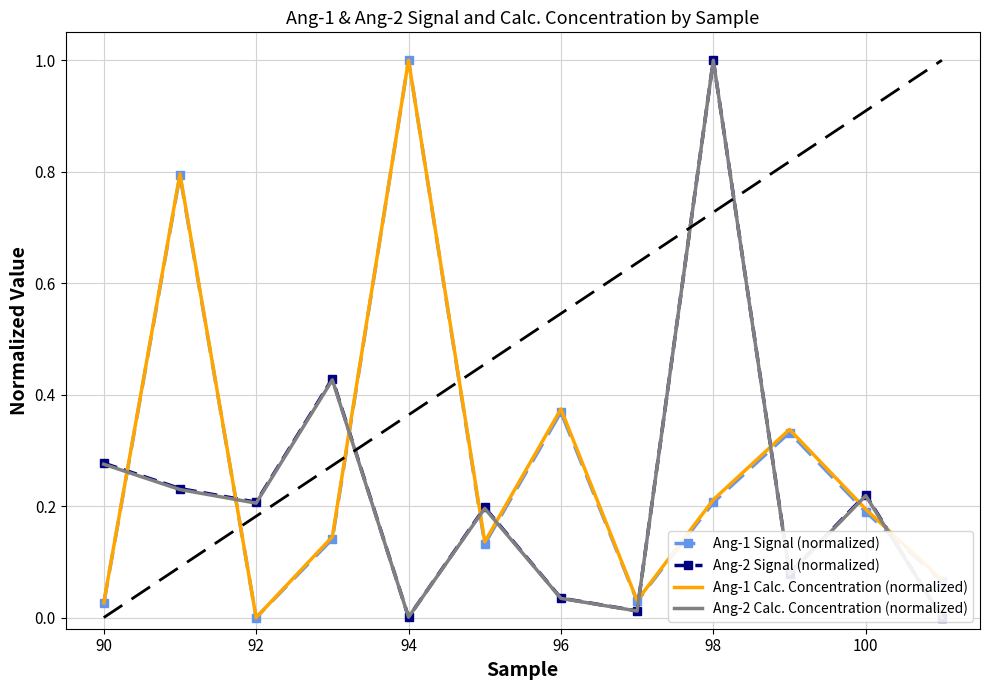

Which category has the lowest value in the Ang-1 Signal (normalized) series?

92